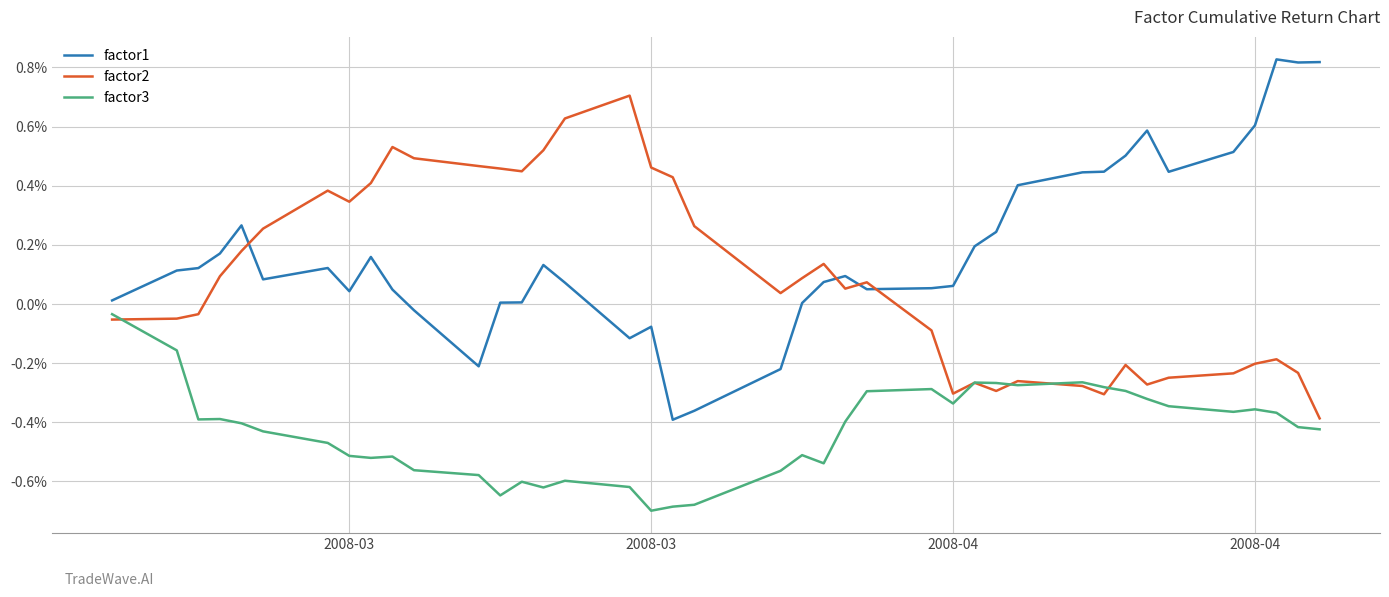

At how many categories does at least one series exceed 0?

40